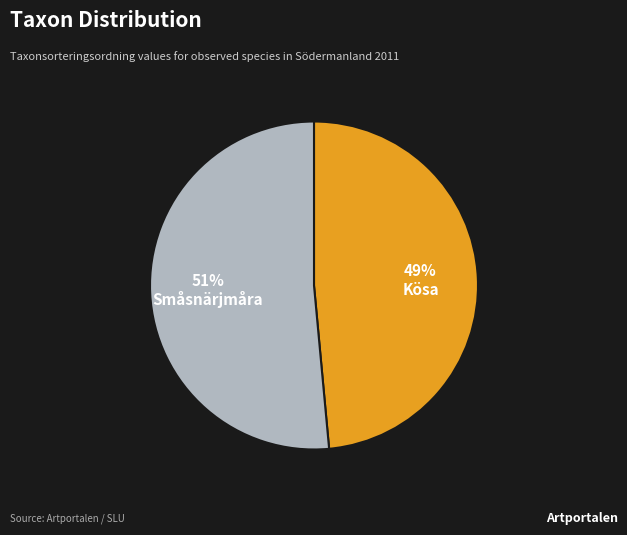

Between Kösa and Småsnärjmåra, which is larger?

Småsnärjmåra